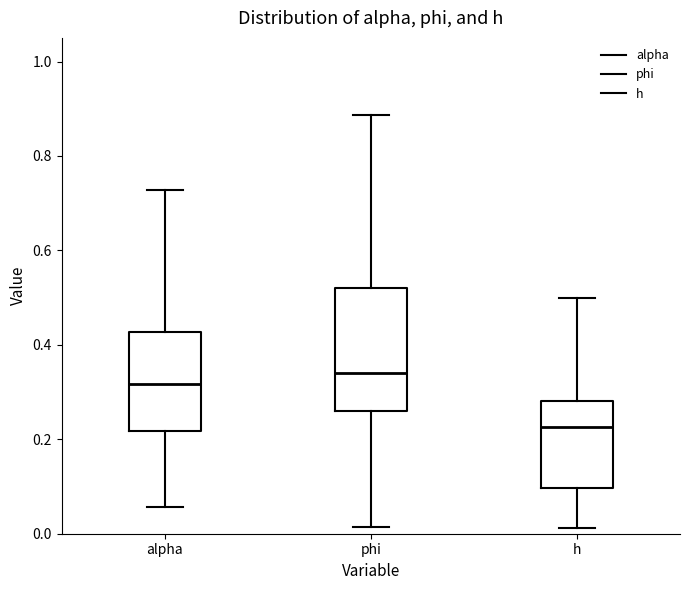

Where is the lower edge of the box for phi on the y-axis? The values are not printed on the chart, so give them approximately, as read against the axis.

0.26